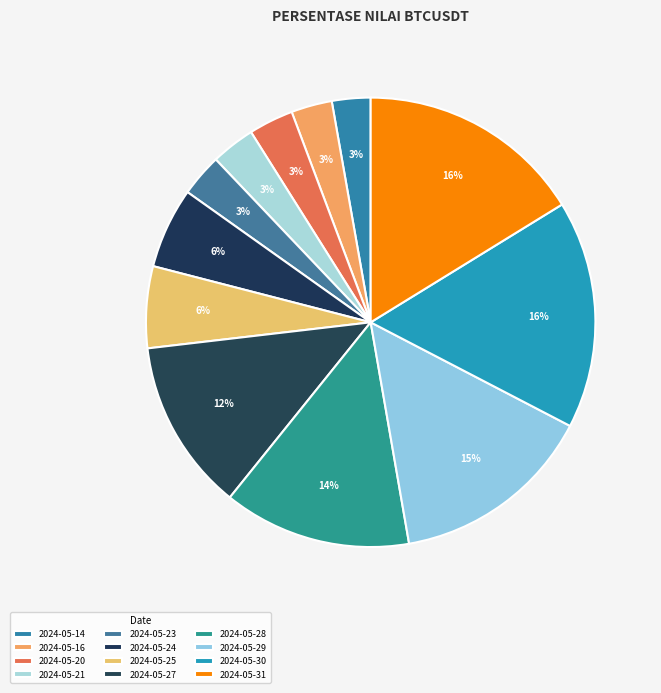

Count the number of slices in the pie.

12